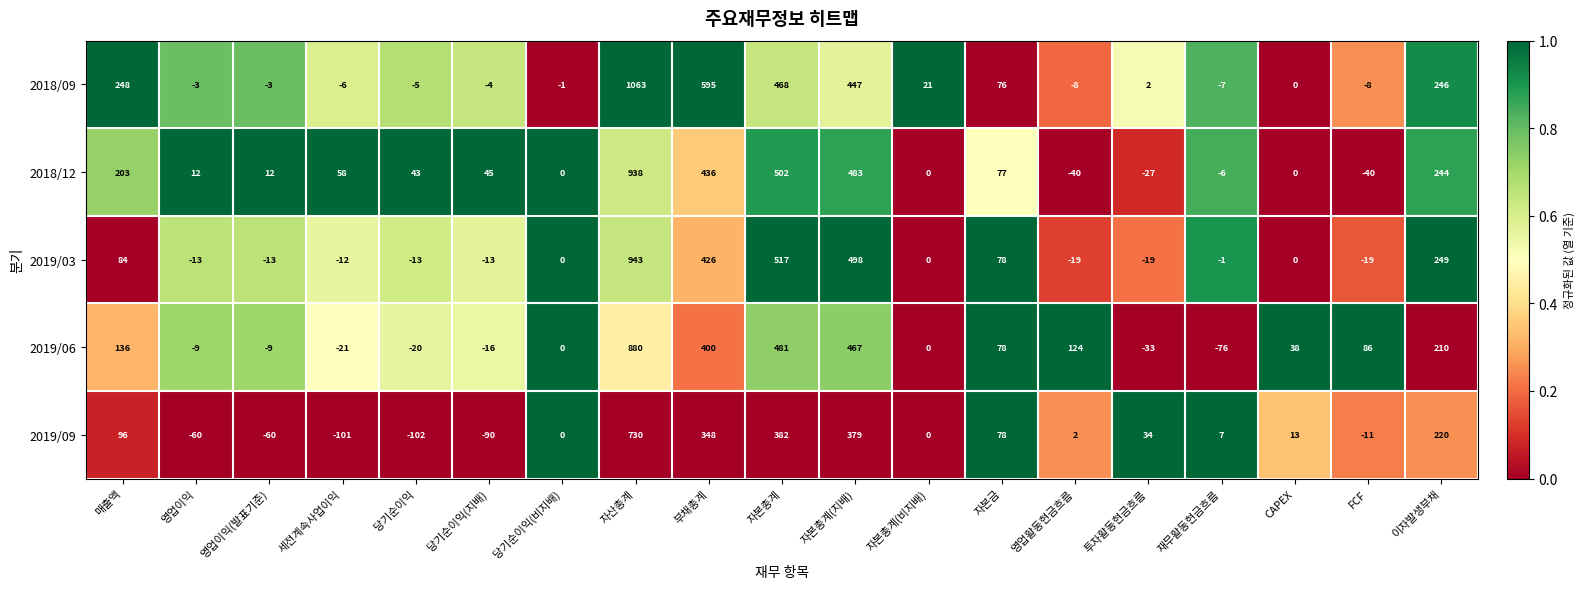

Count the number of data series in this chart.

5